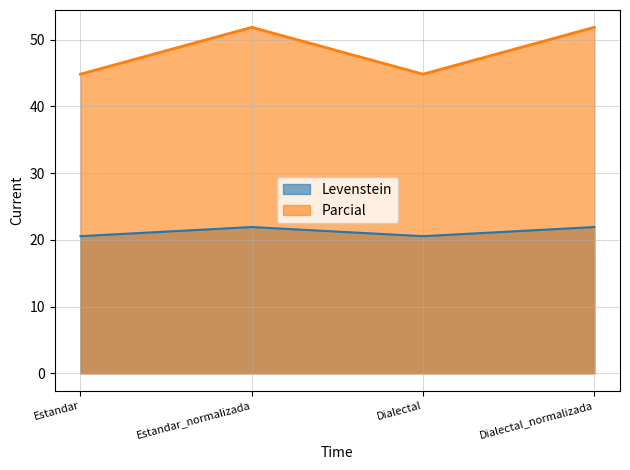

Rank the series by their average value, from lowest to highest.

Levenstein, Parcial